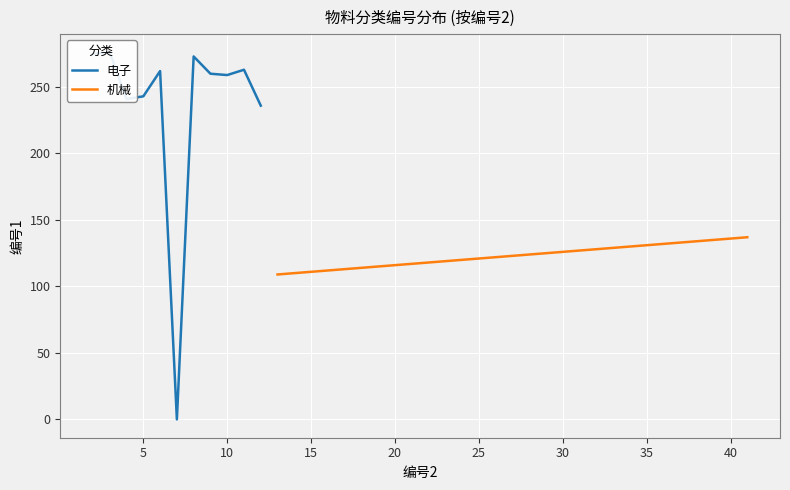

What is the maximum value for 机械?

137